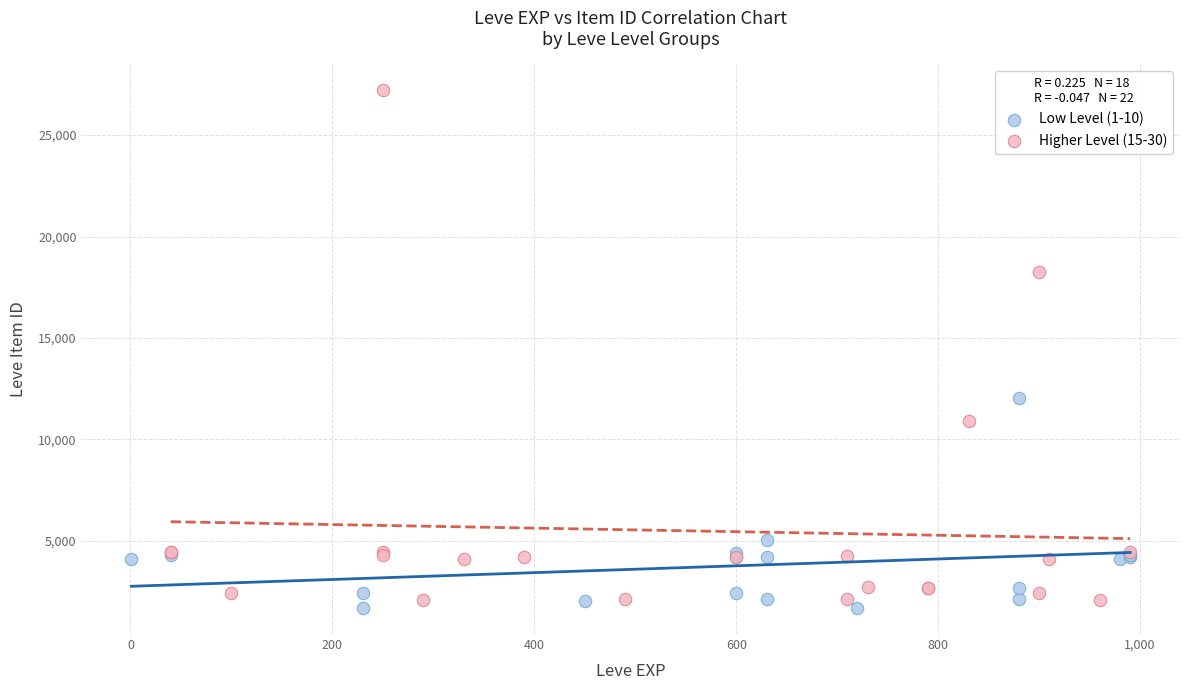

Which series reaches the maximum Y coordinate?

Higher Level (15-30)